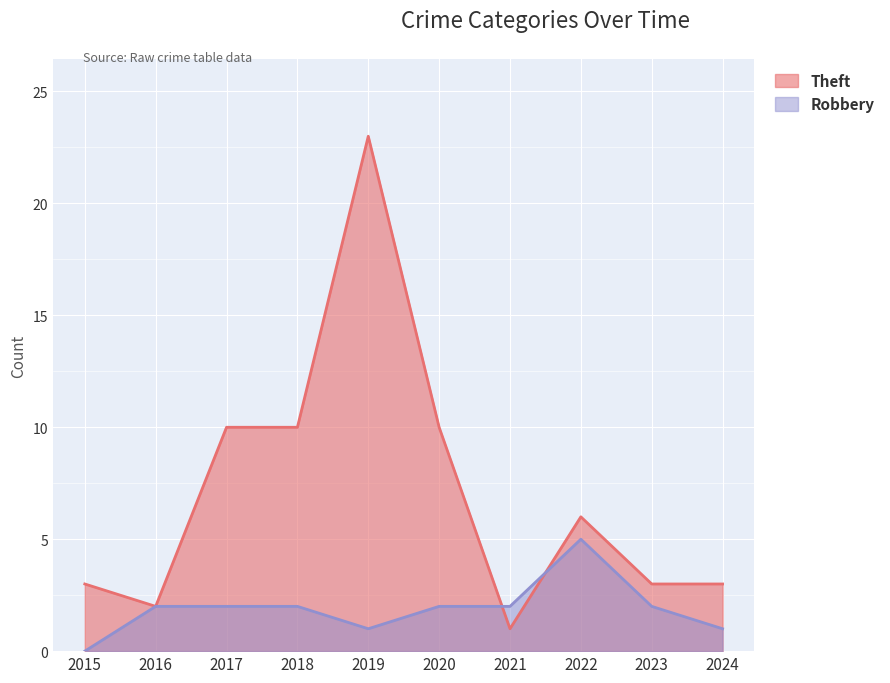

Where is the first local maximum for Robbery?

2022